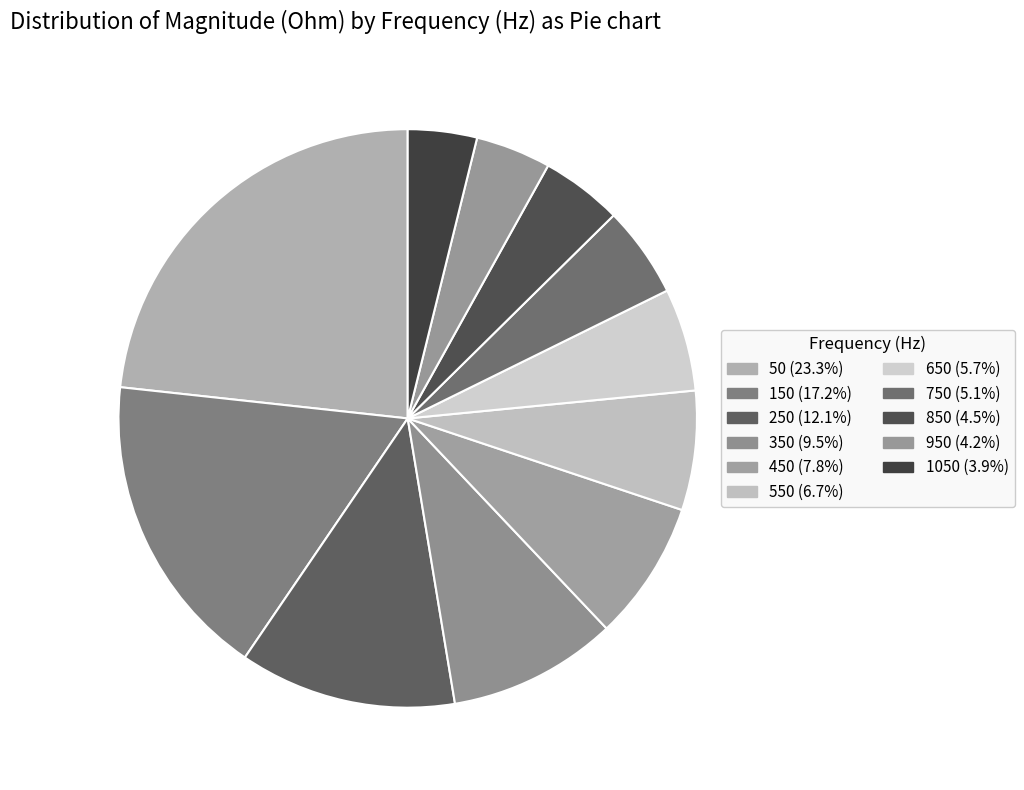

What is the ratio of the value at 750 to the value at 650?

0.9